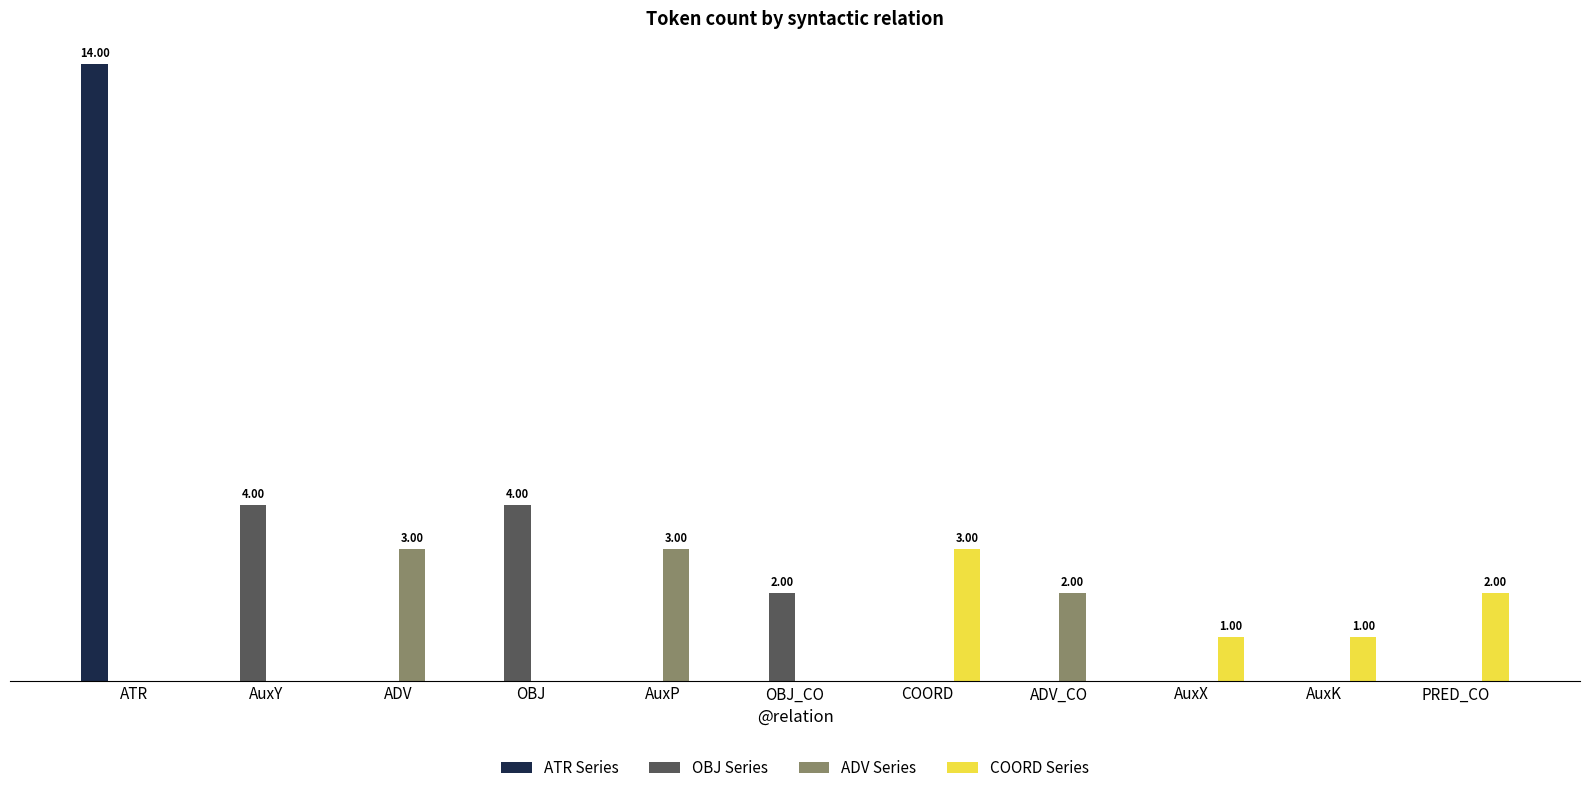

Are the bars horizontal?

No